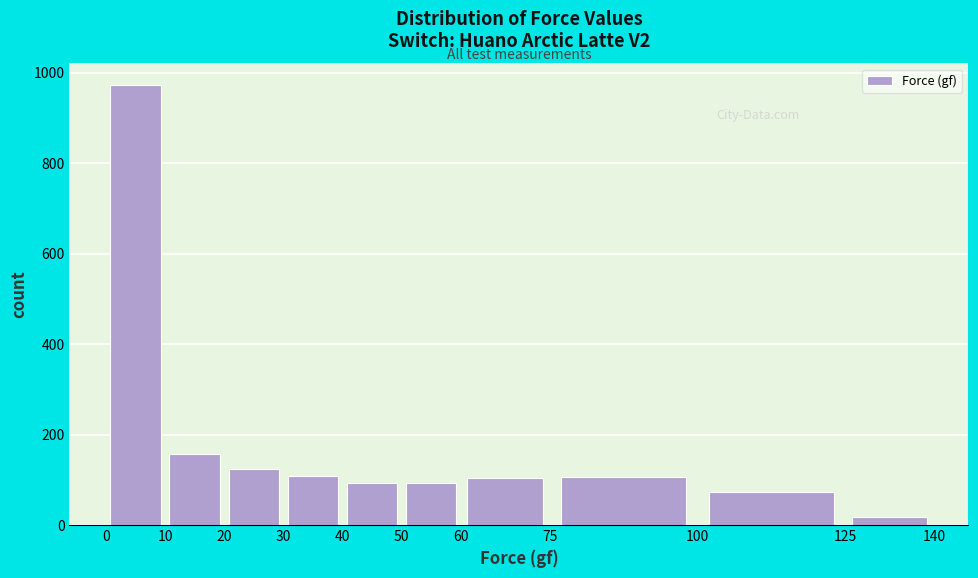

Reading left to right, transcribe this chart: for each bar, give the range it covers on the x-axis and its height. The values are not printed on the chart, so give them approximately, as read against the axis.

0 to 10: 980
10 to 20: 160
20 to 30: 120
30 to 40: 100
40 to 50: 100
50 to 60: 100
60 to 75: 100
75 to 100: 100
100 to 125: 80
125 to 140: under 20